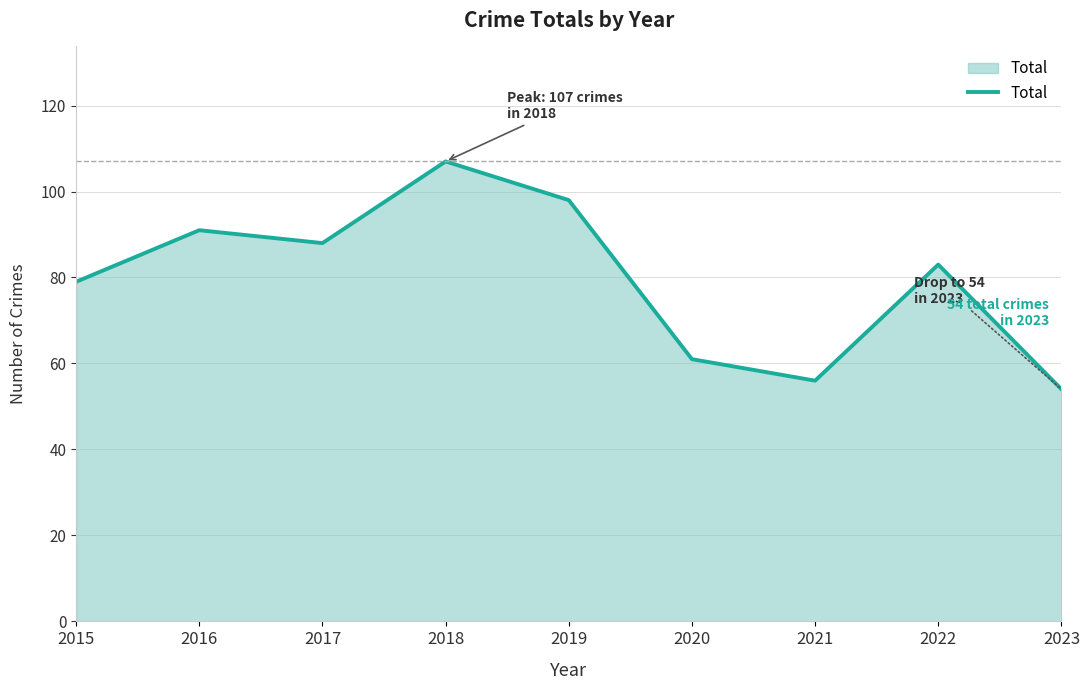

What is the maximum value shown in the chart?

107